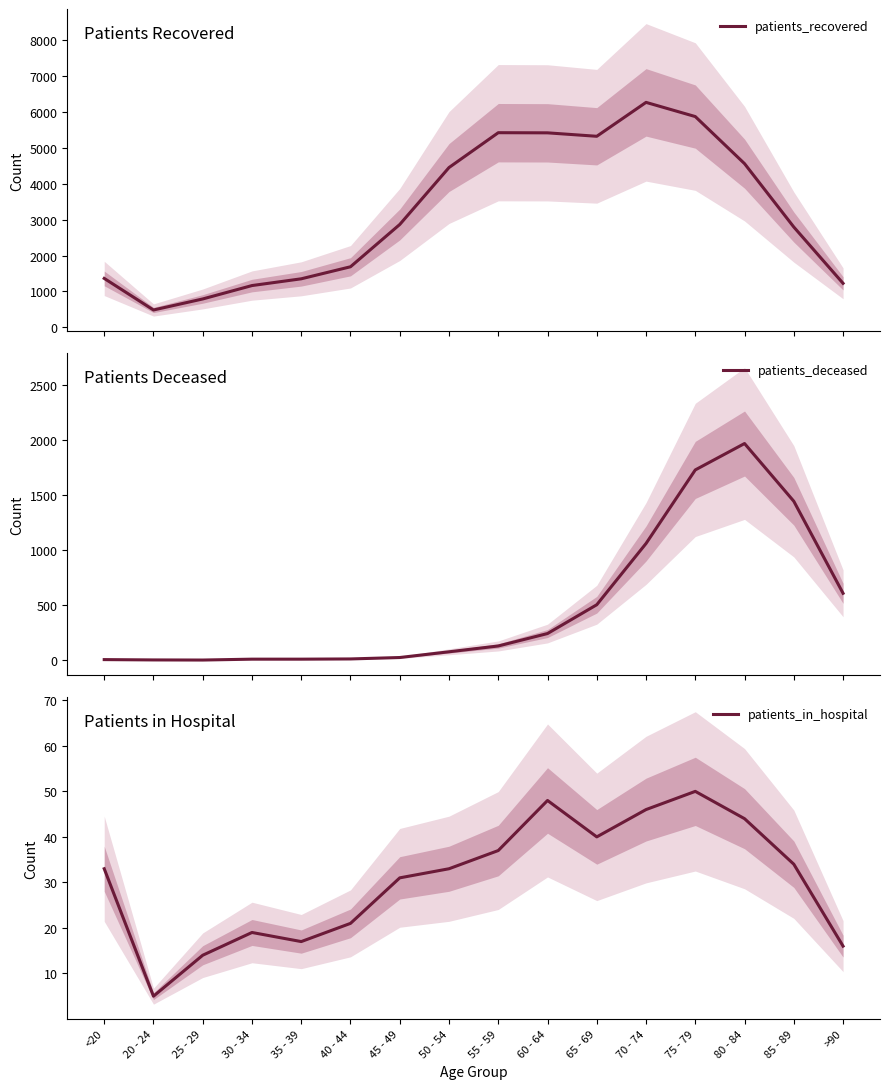

Between 35 - 39 and 70 - 74, which series saw the biggest shift?

patients_recovered